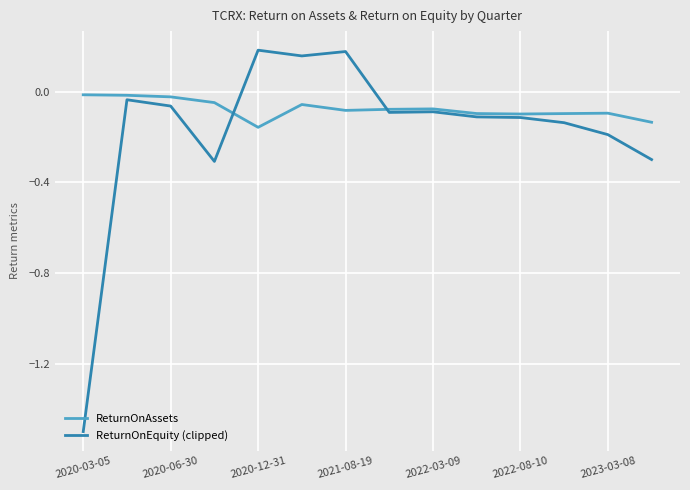

True or false: ReturnOnEquity (clipped) and ReturnOnAssets cross at least once.

True